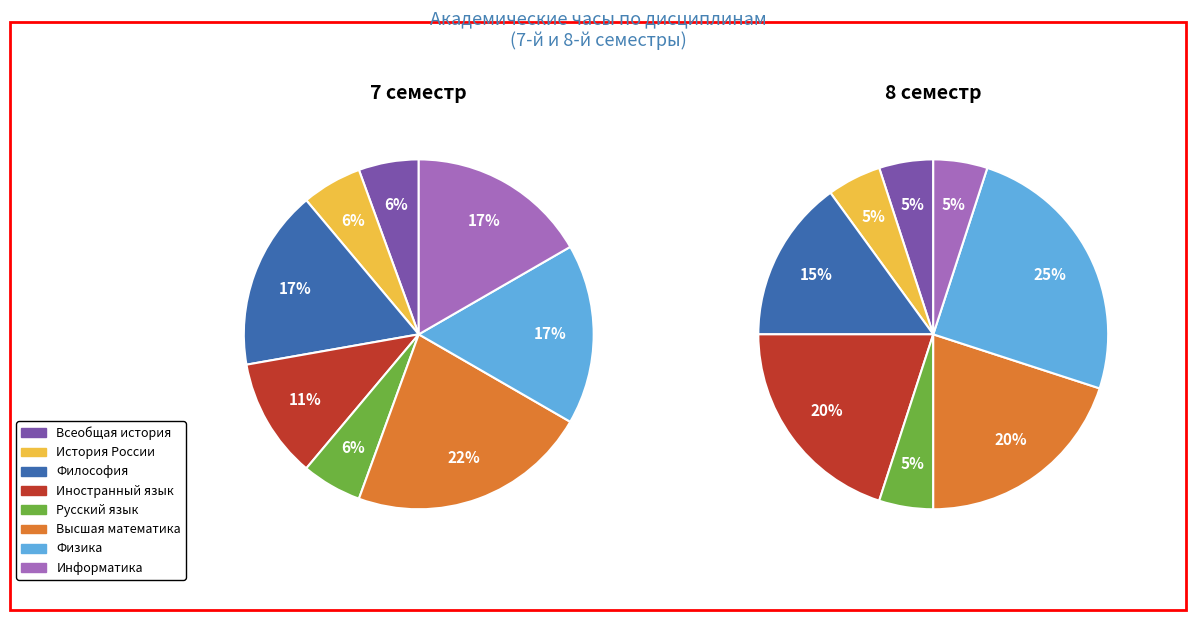

Rank the series by their average value, from highest to lowest.

8 семестр, 7 семестр